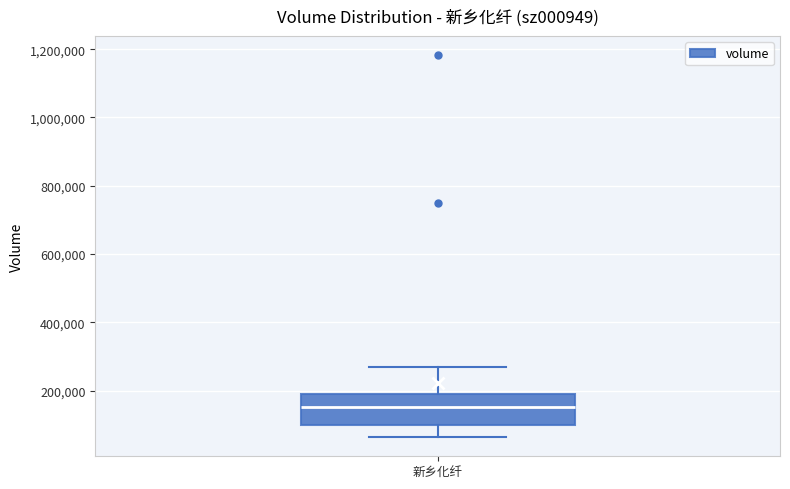

Read this box plot against the y-axis: the position of the median line, the range covered by the box, and the ends of both whiskers. The values are not printed on the chart, so give them approximately, as read against the axis.

median 160000, box 100000 to 180000, whiskers 60000 to 260000